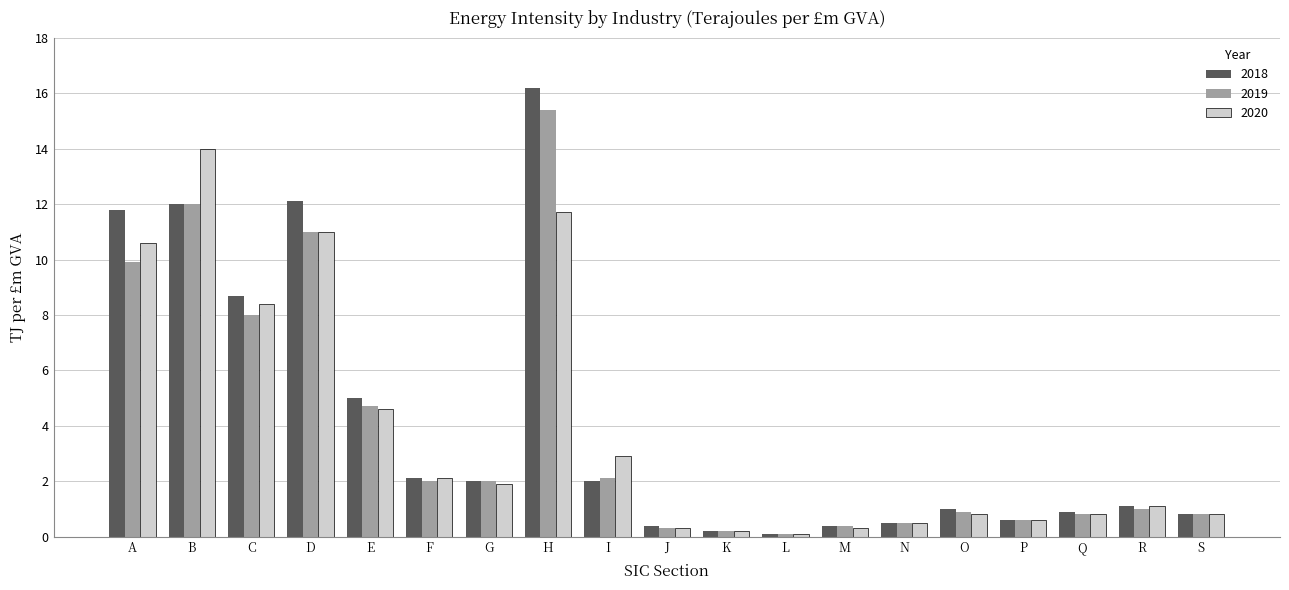

What are all the series names shown in the legend?

2018, 2019, 2020